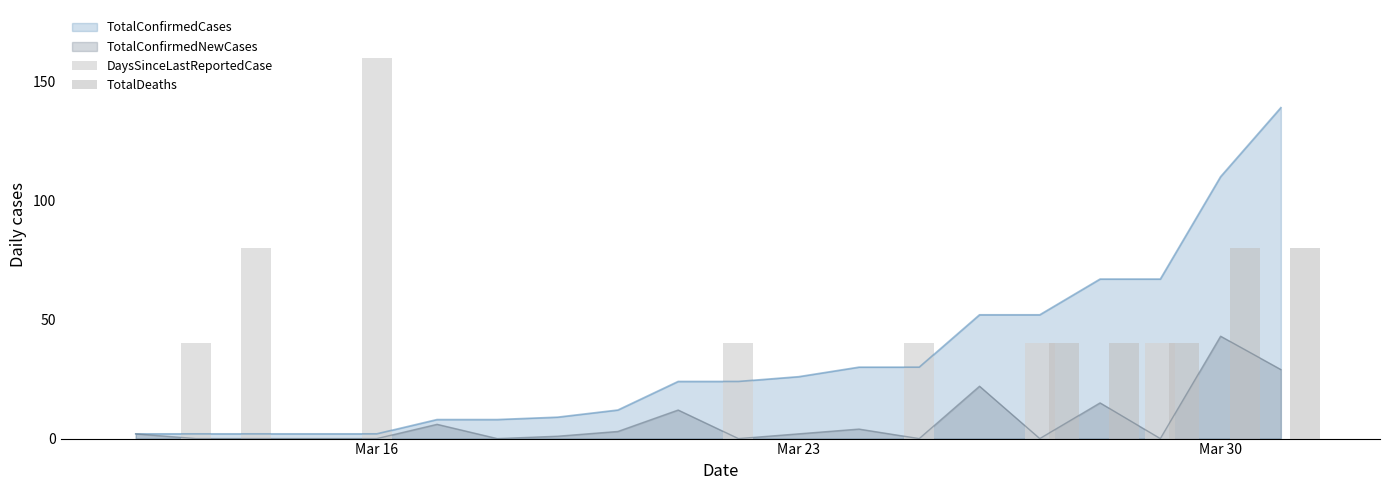

Which category has the highest value in the TotalConfirmedNewCases series?

Mar 30